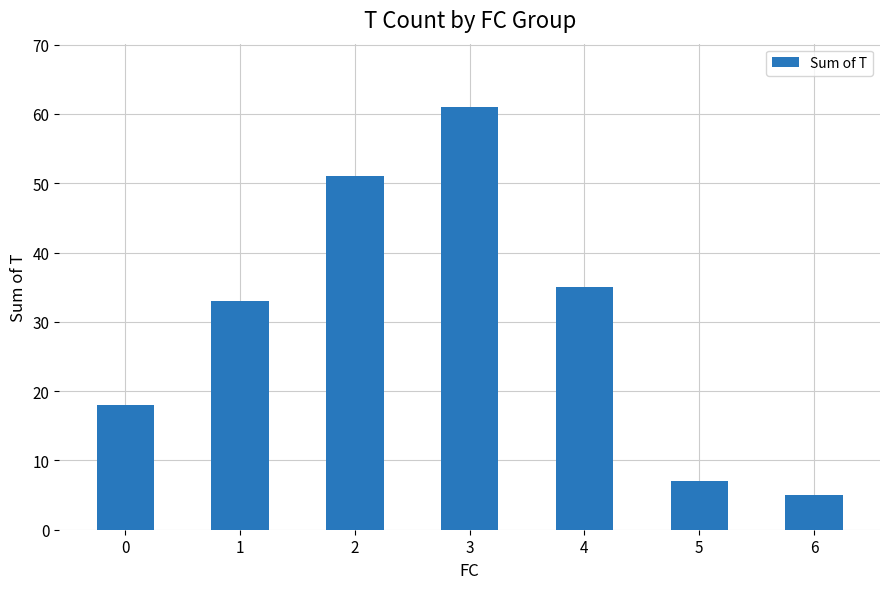

Reading left to right, what are all the values shown in this chart?

0=18	1=33	2=51	3=61	4=35	5=7	6=5